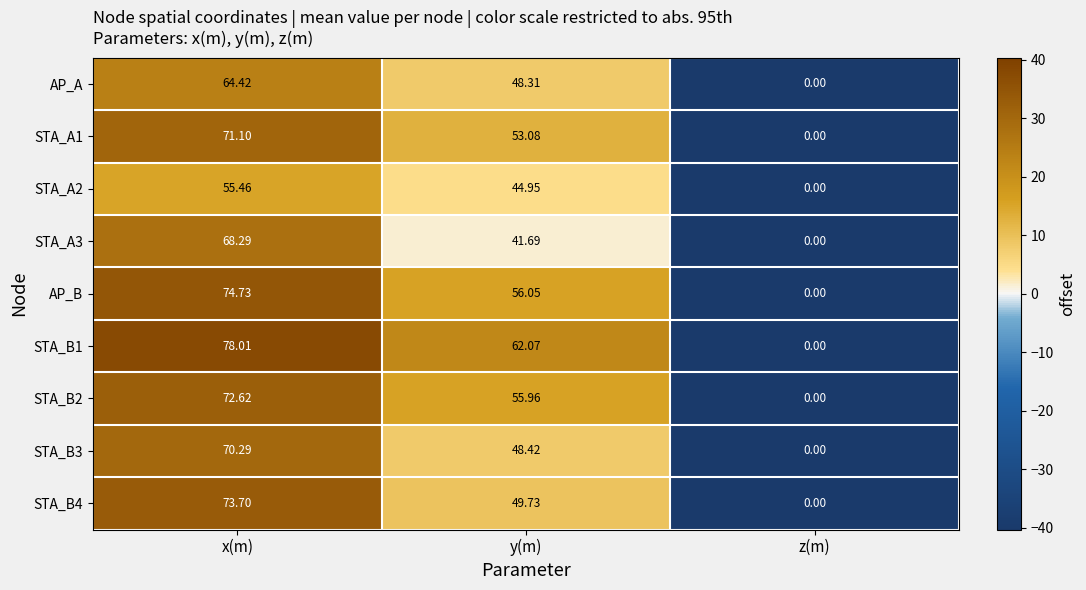

Rank the series by their maximum value, from highest to lowest.

STA_B1, AP_B, STA_B4, STA_B2, STA_A1, STA_B3, STA_A3, AP_A, STA_A2